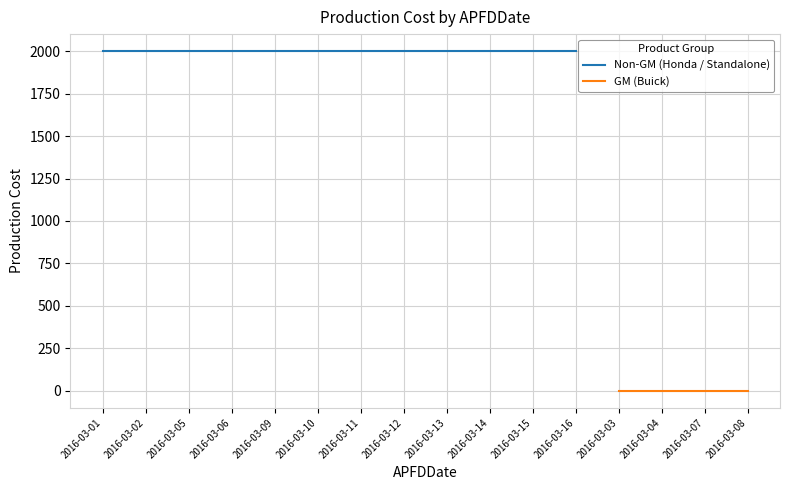

List the labels in order of value, largest first.

2016-03-01, 2016-03-02, 2016-03-05, 2016-03-06, 2016-03-09, 2016-03-10, 2016-03-11, 2016-03-12, 2016-03-13, 2016-03-14, 2016-03-15, 2016-03-16, 2016-03-03, 2016-03-04, 2016-03-07, 2016-03-08